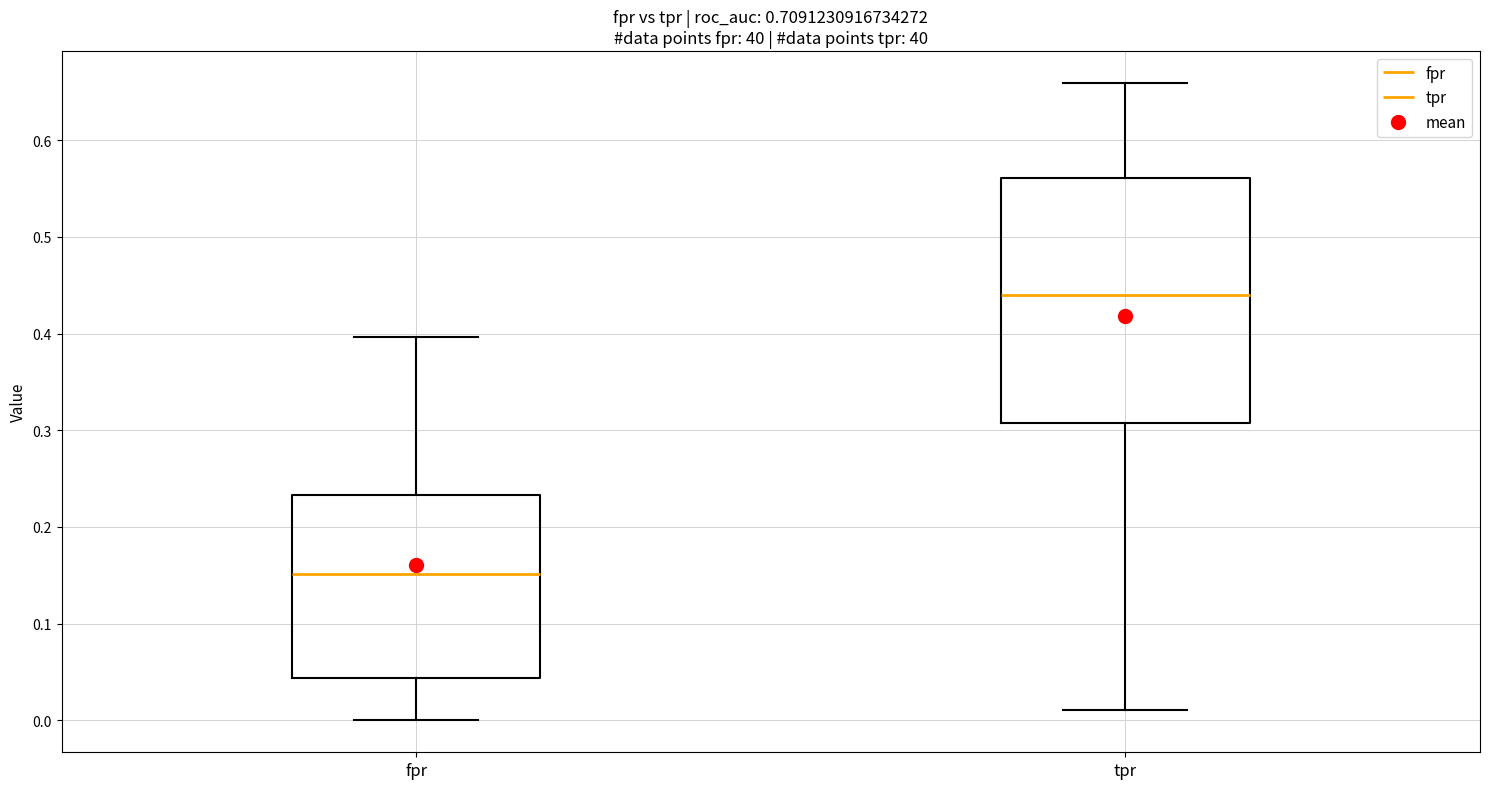

Where does the lower whisker of the box for tpr end on the y-axis? The values are not printed on the chart, so give them approximately, as read against the axis.

0.01